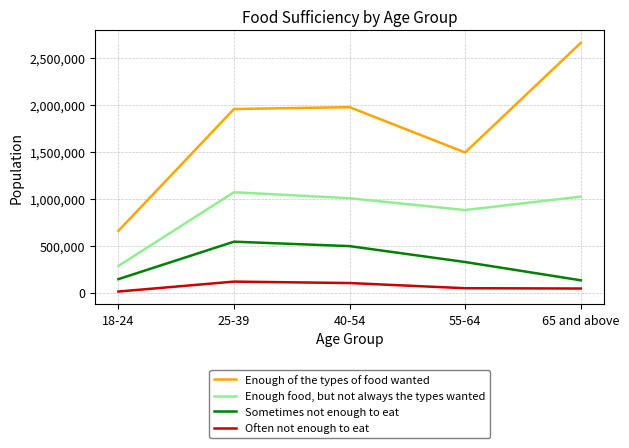

Is it true that Enough food, but not always the types wanted equals 1020824 at 65 and above?

True